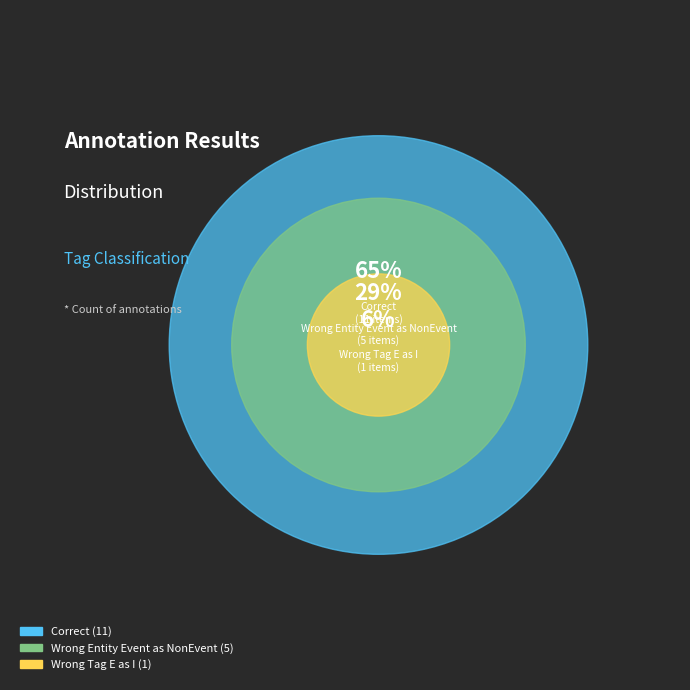

What is the total percentage of Wrong_Entity_Event_as_NonEvent and Correct?

94.1%